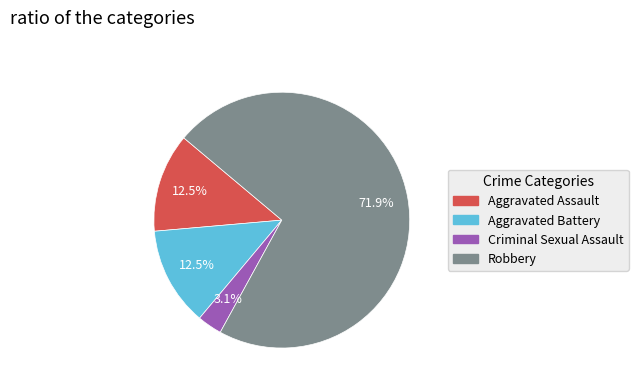

Is there a majority slice in this chart?

Yes